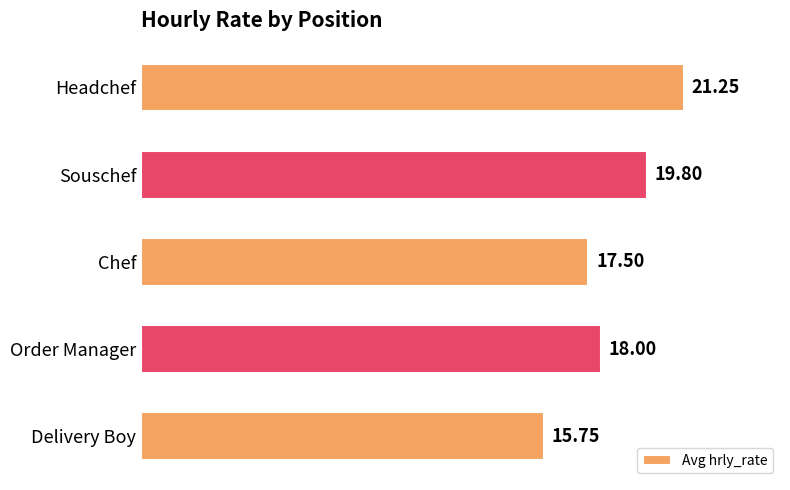

List the labels in order of value, largest first.

Headchef, Souschef, Order Manager, Chef, Delivery Boy